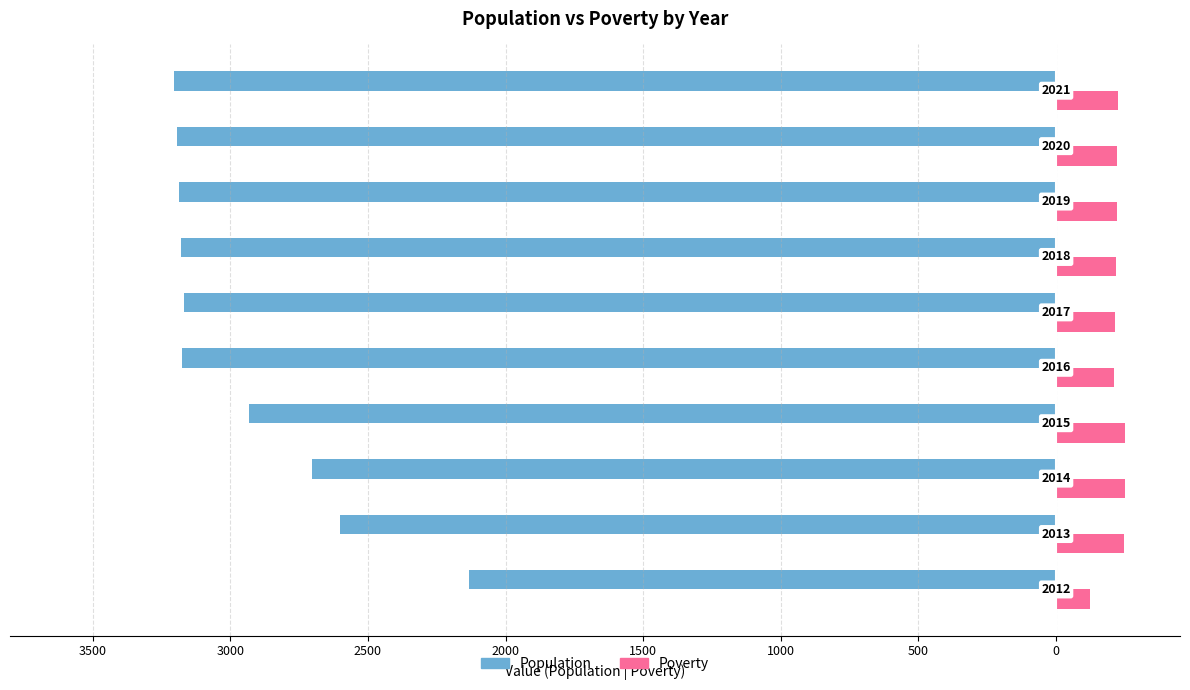

What are all the series names shown in the legend?

Population, Poverty